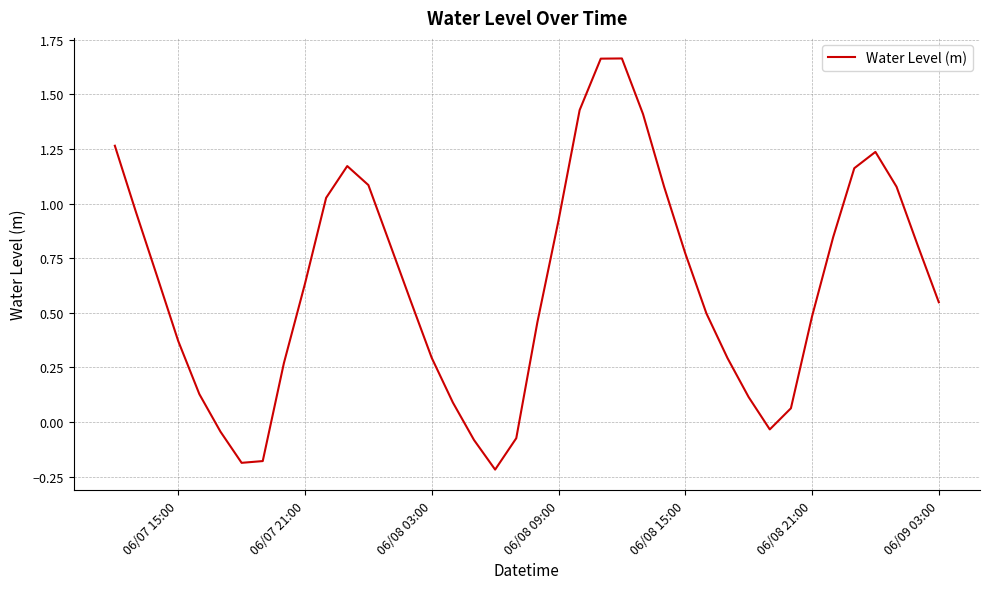

What is the difference between the maximum and minimum values?

1.9